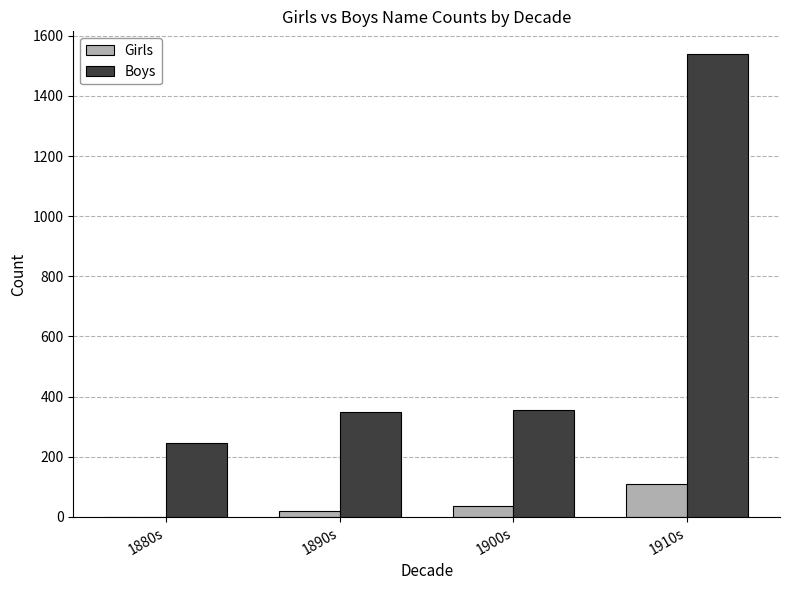

Which series has the largest range (max minus min)?

Boys